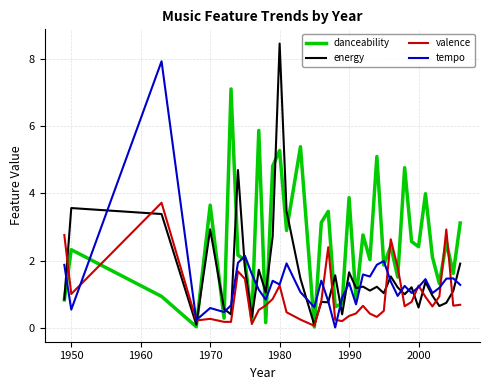

Which series has the largest total across all categories?

danceability